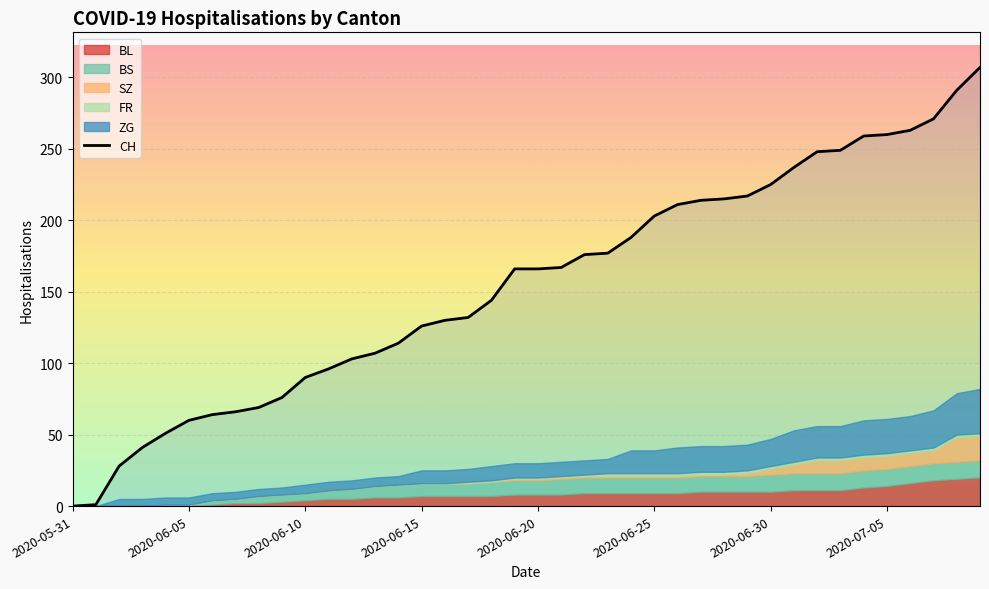

What is the difference between the values at 38 and 11?

195